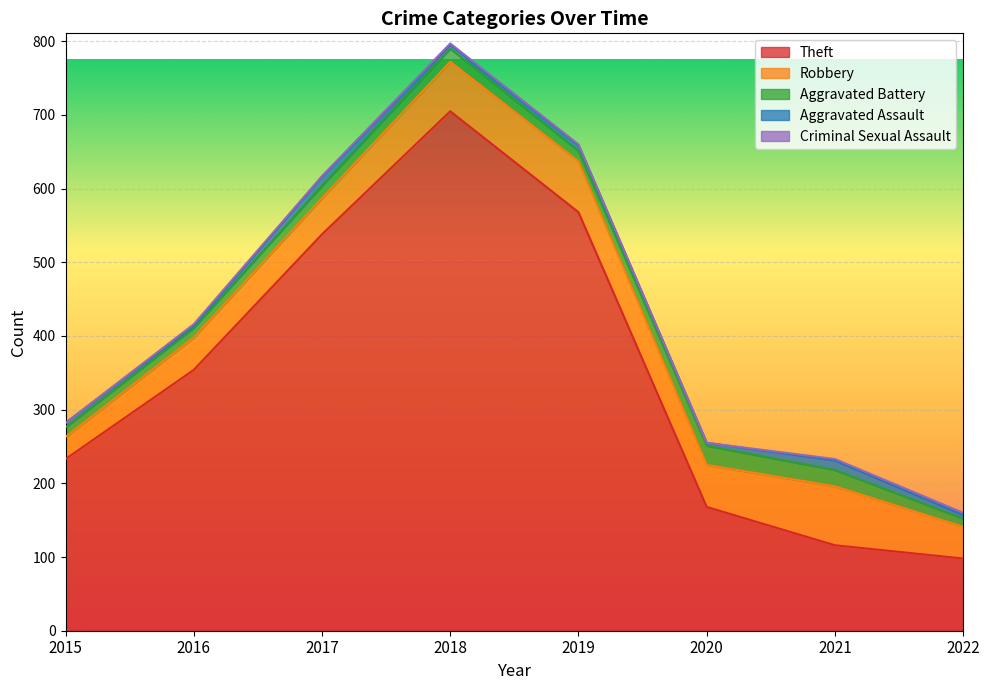

The value of Criminal Sexual Assault at 2015 is 1. True or false?

False